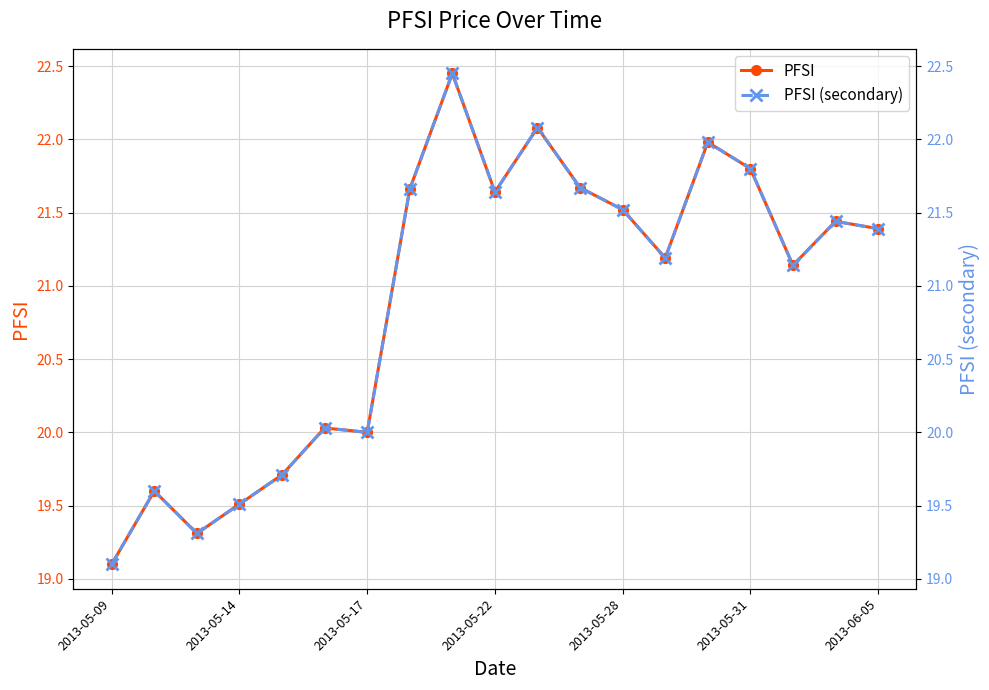

Where does the PFSI (secondary) series first go above 21?

7